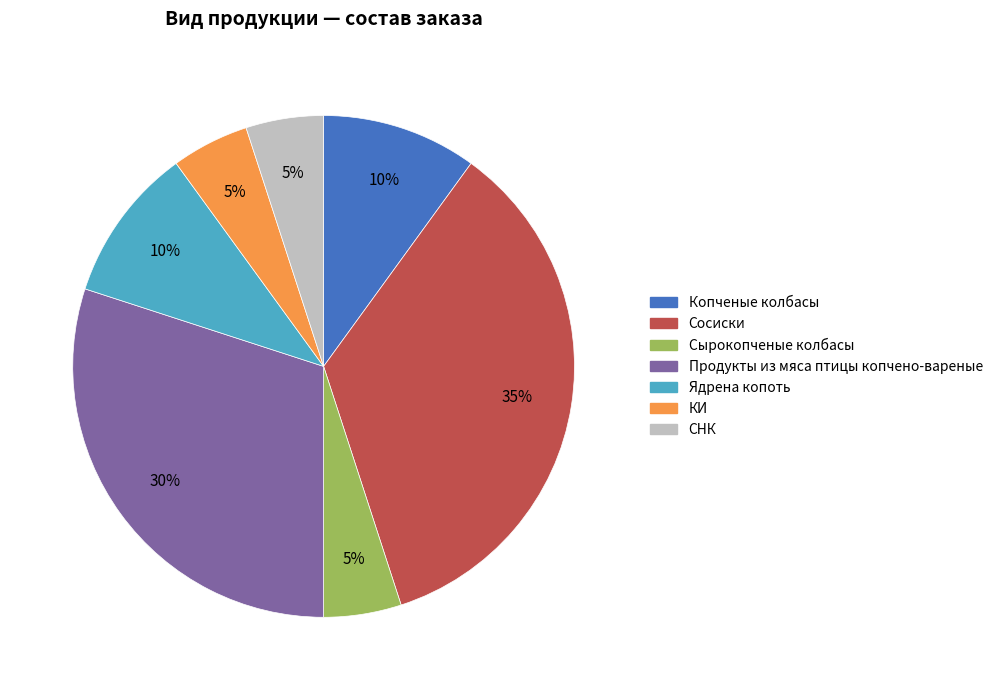

Combined, do Копченые колбасы and Ядрена копоть account for over 50%?

No